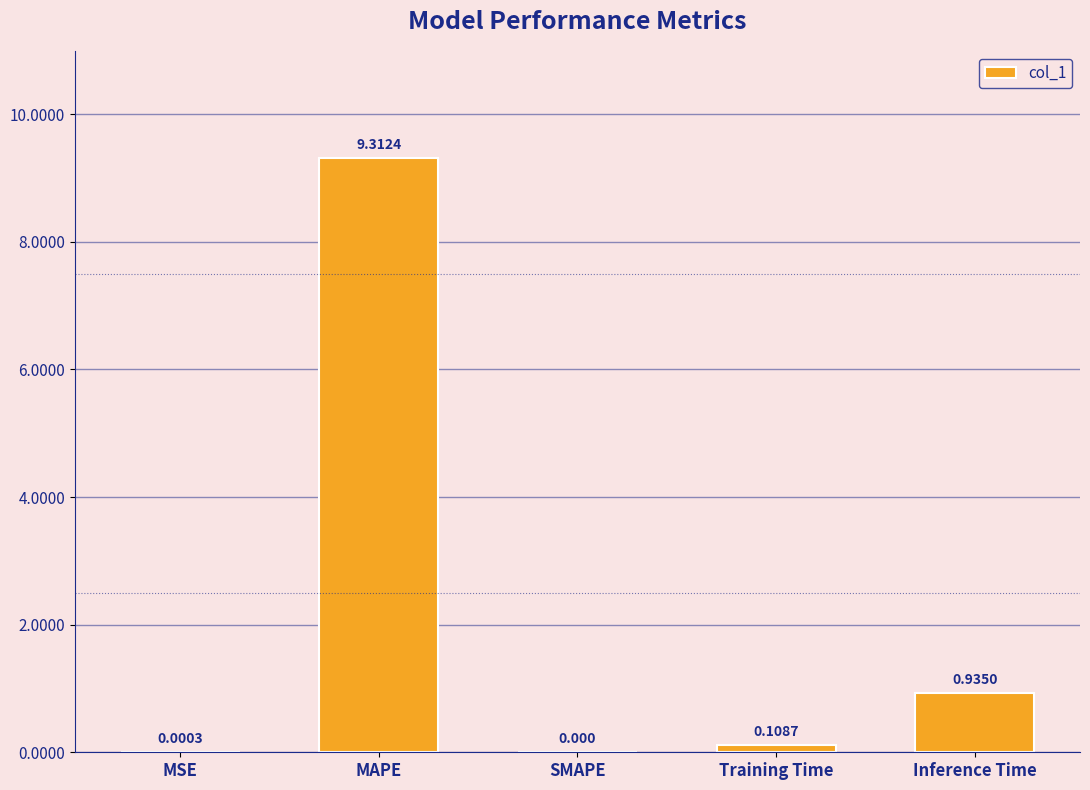

At which category does the chart reach its peak across all series?

MAPE